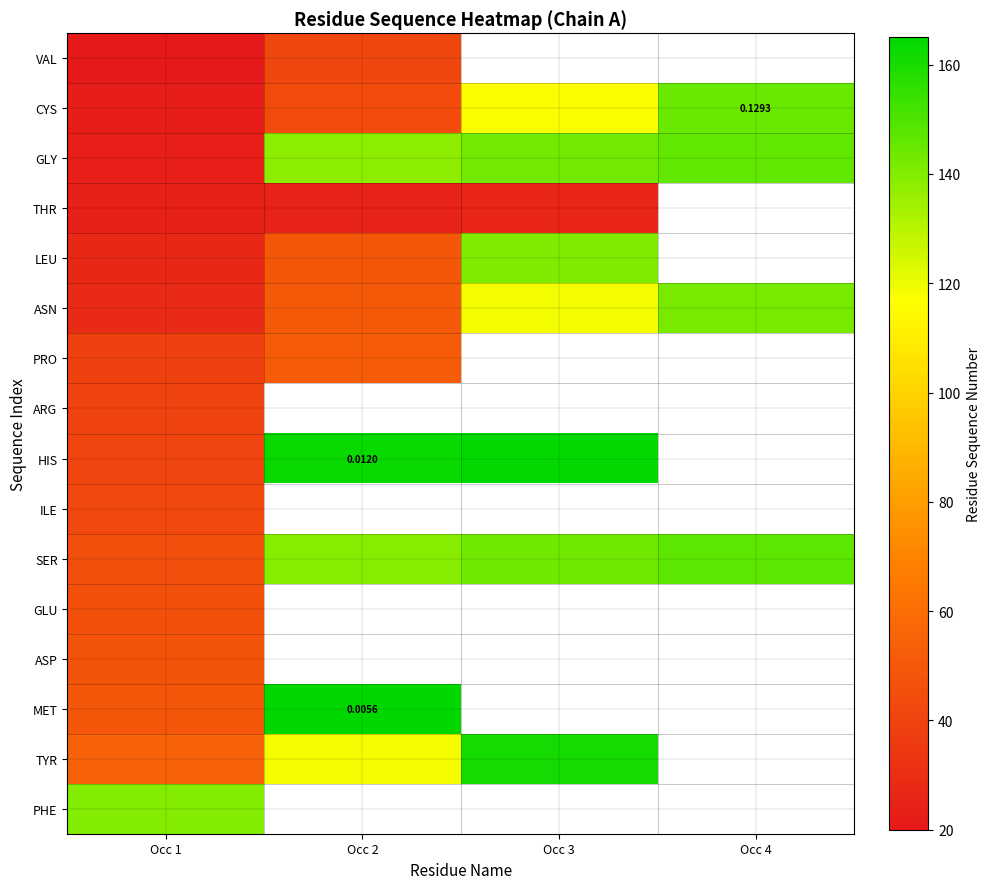

List the labels in order of ASN value, largest first.

Occ 4, Occ 3, Occ 2, Occ 1